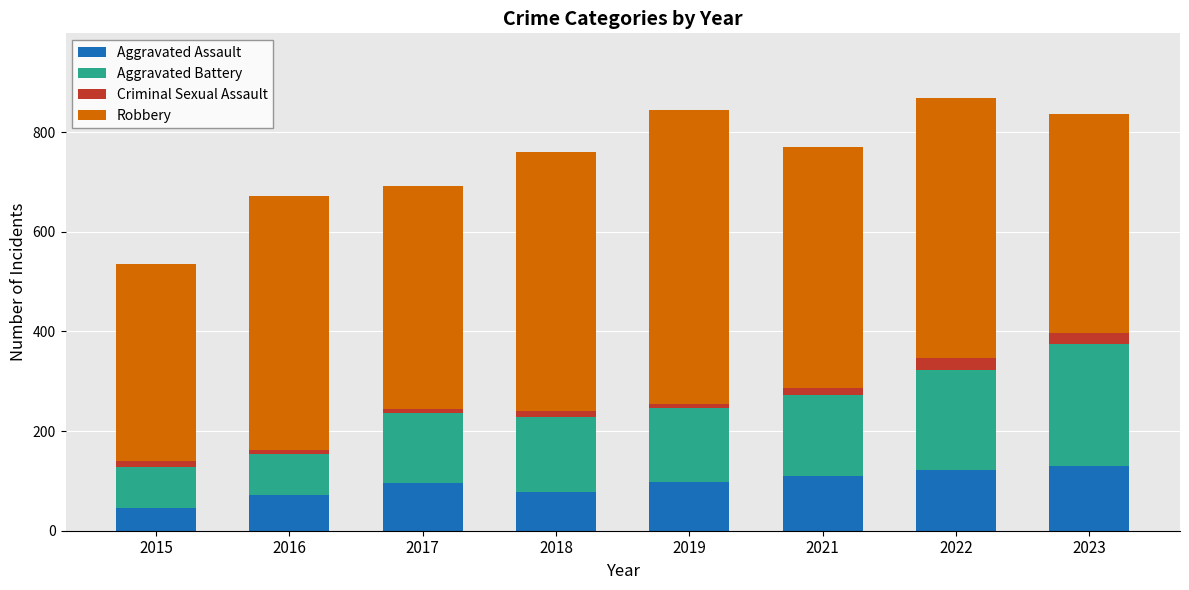

What is the lowest value of the Aggravated Assault series?

46